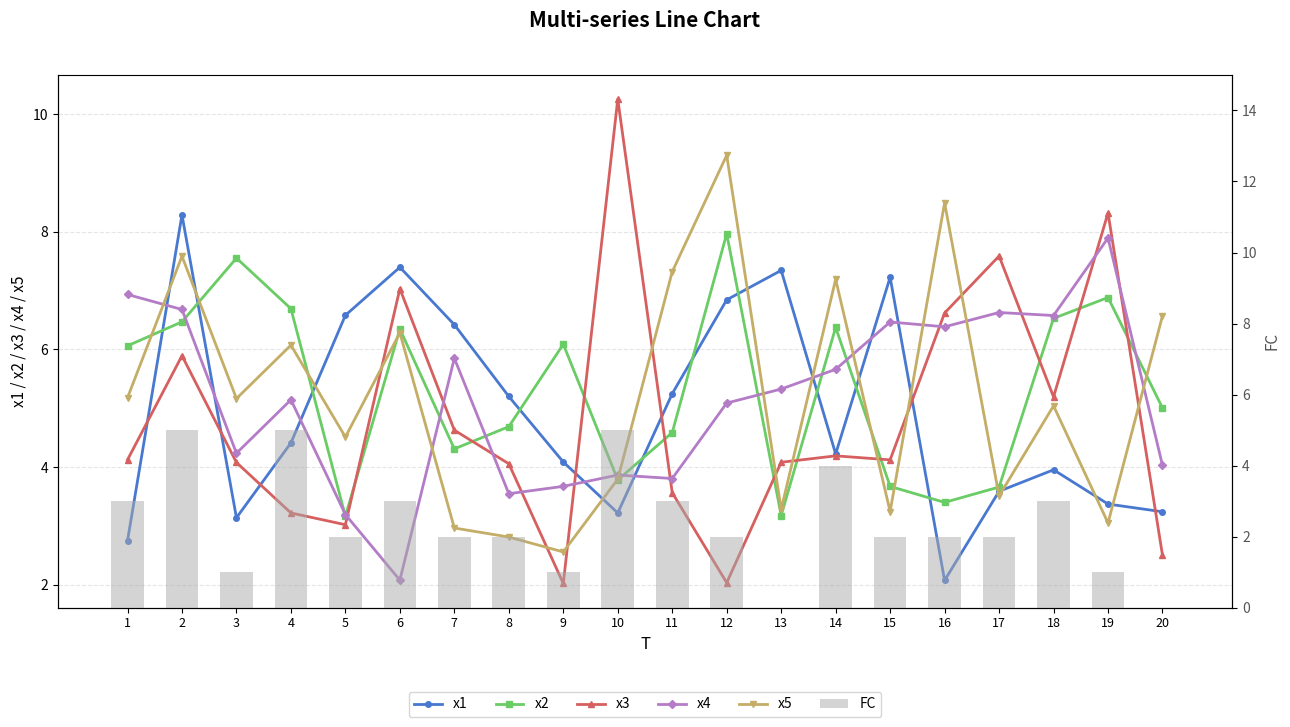

The FC series shows 2.0 at 8. True or false?

True